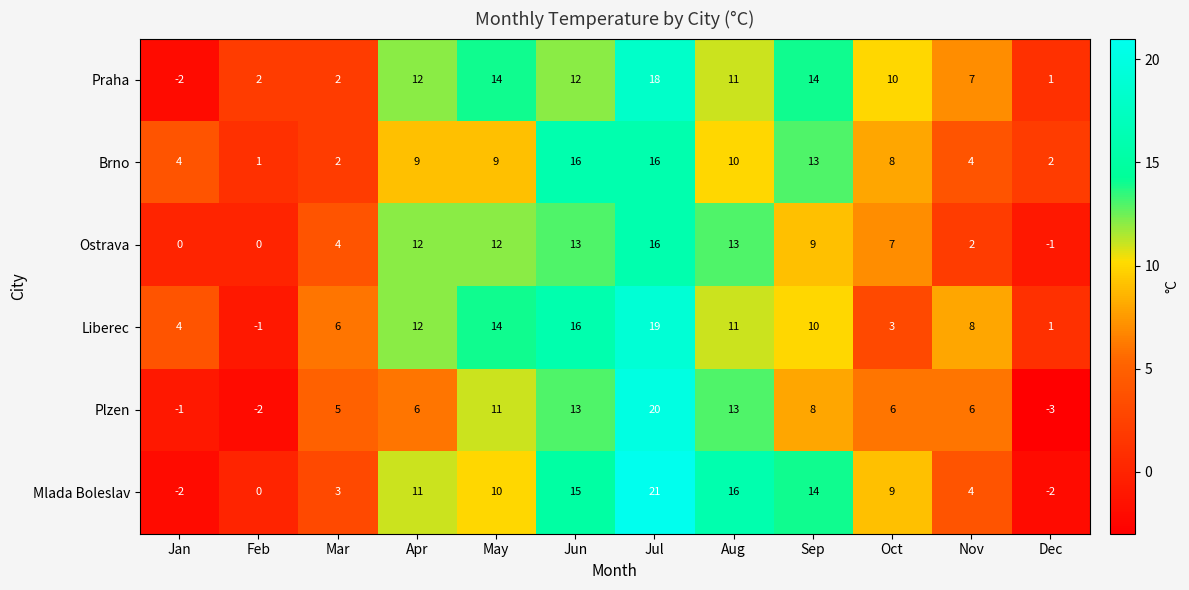

At which label is Brno closest to 8?

Oct